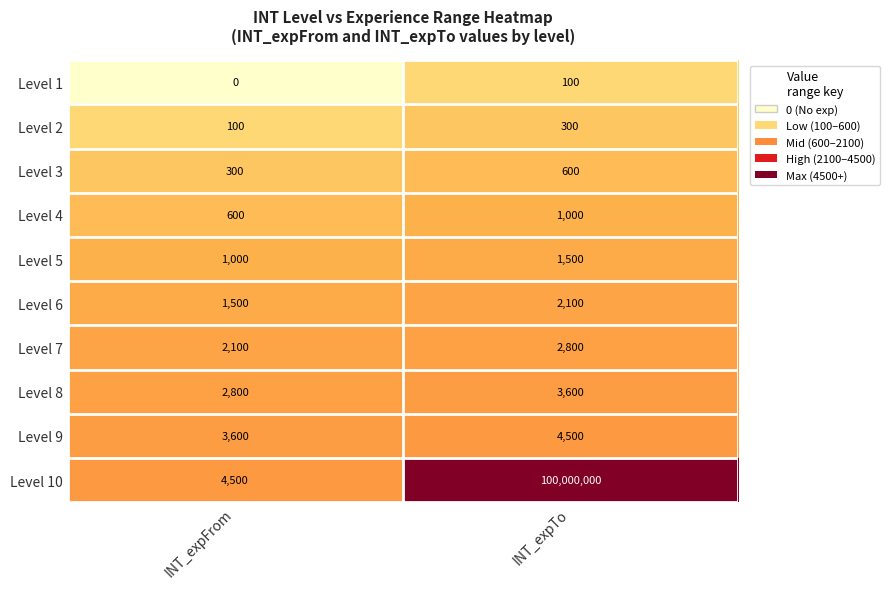

Which label corresponds to the smallest value in the chart?

INT_expFrom